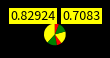

How many segments does this pie chart have?

6